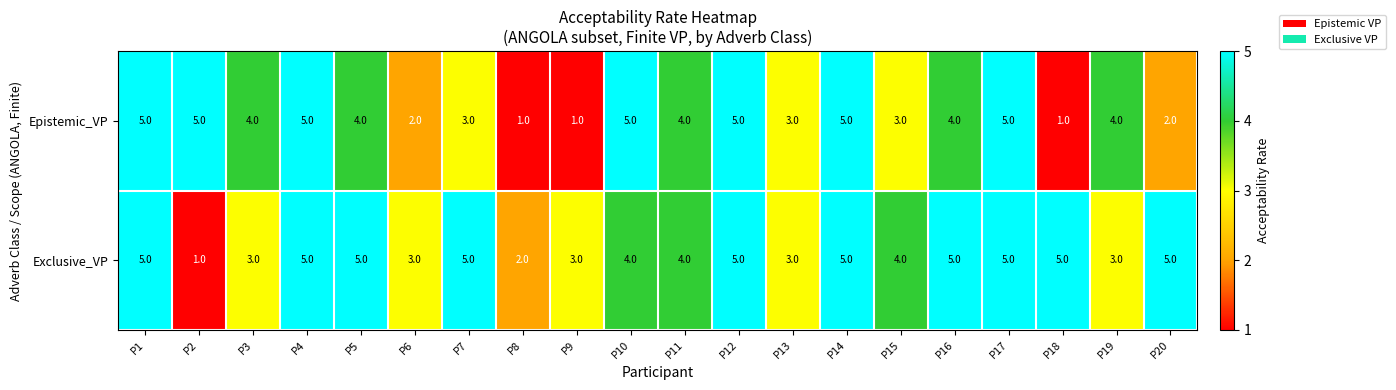

Count the Epistemic_VP values in the range 3 to 5.

15